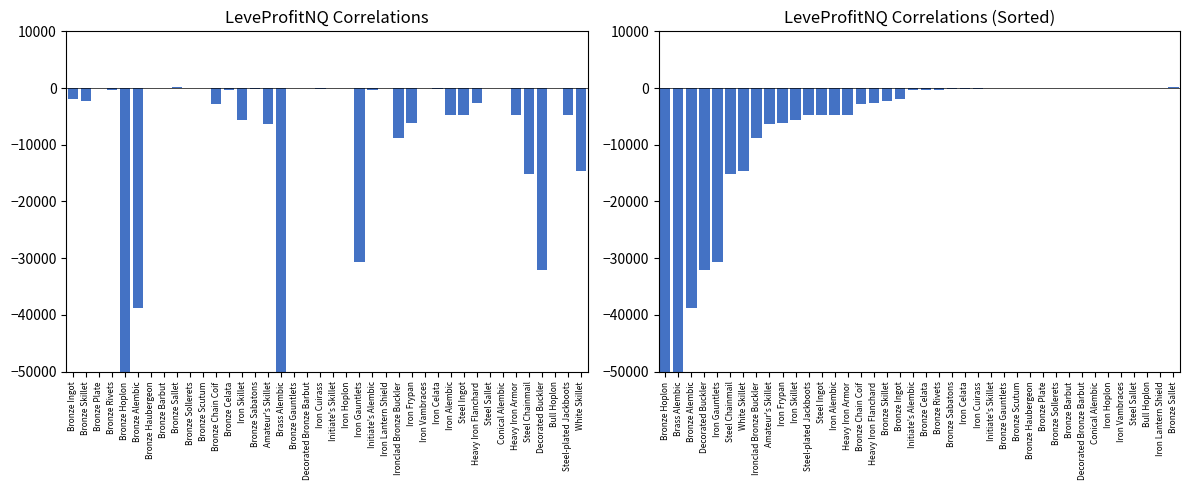

Does the chart contain any negative values?

Yes